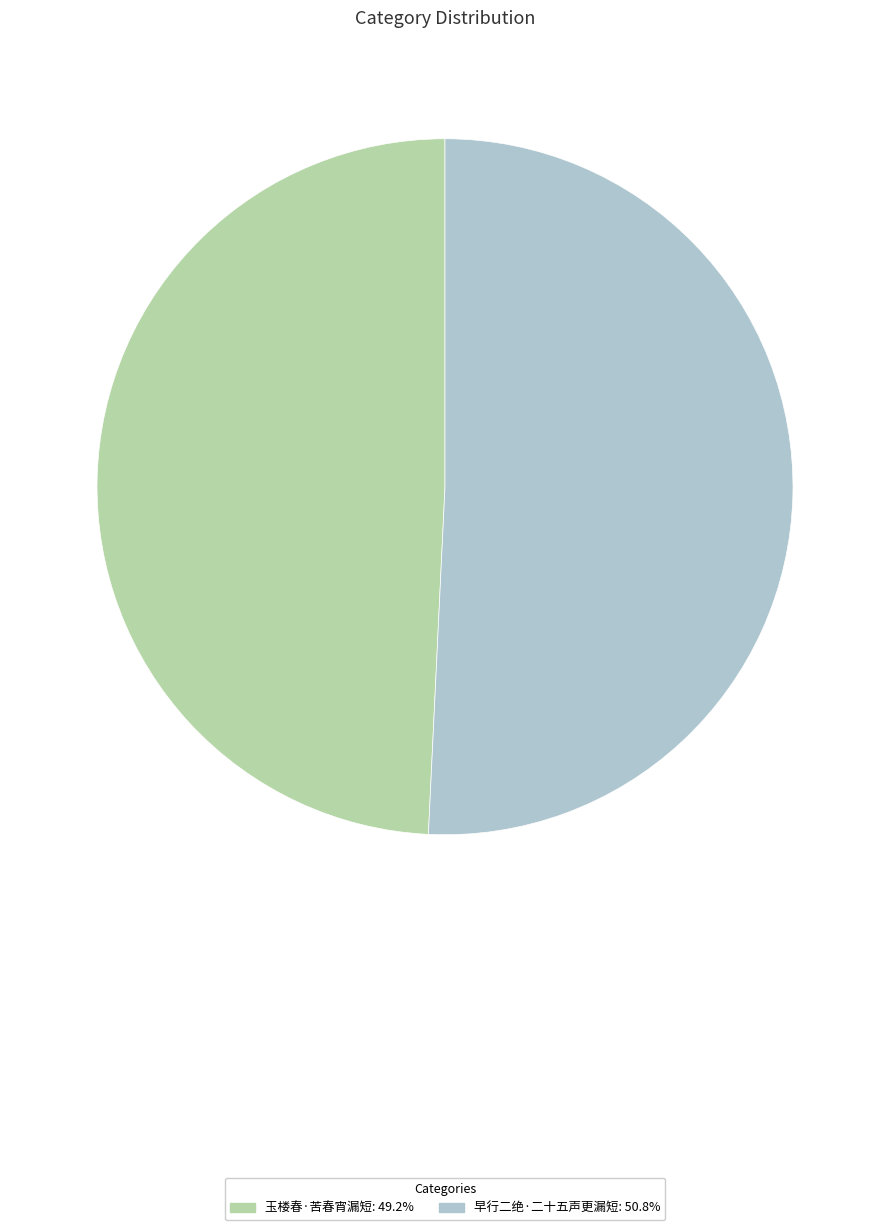

What is the ratio of the value at 早行二绝·二十五声更漏短: 50.8% to the value at 玉楼春·苦春宵漏短: 49.2%?

1.0